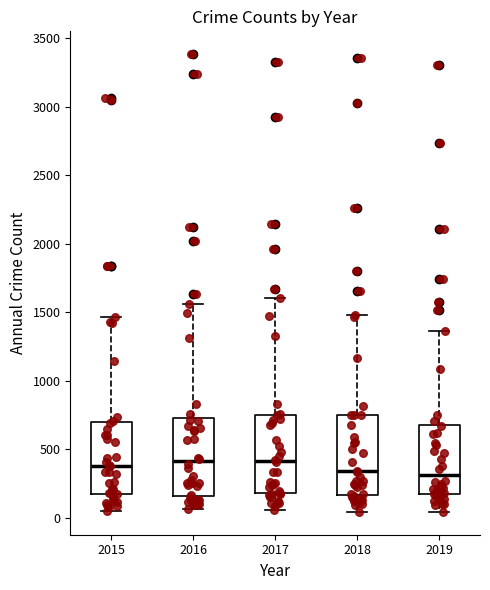

Where is the lower edge of the box at x = 2018 on the y-axis? The values are not printed on the chart, so give them approximately, as read against the axis.

150